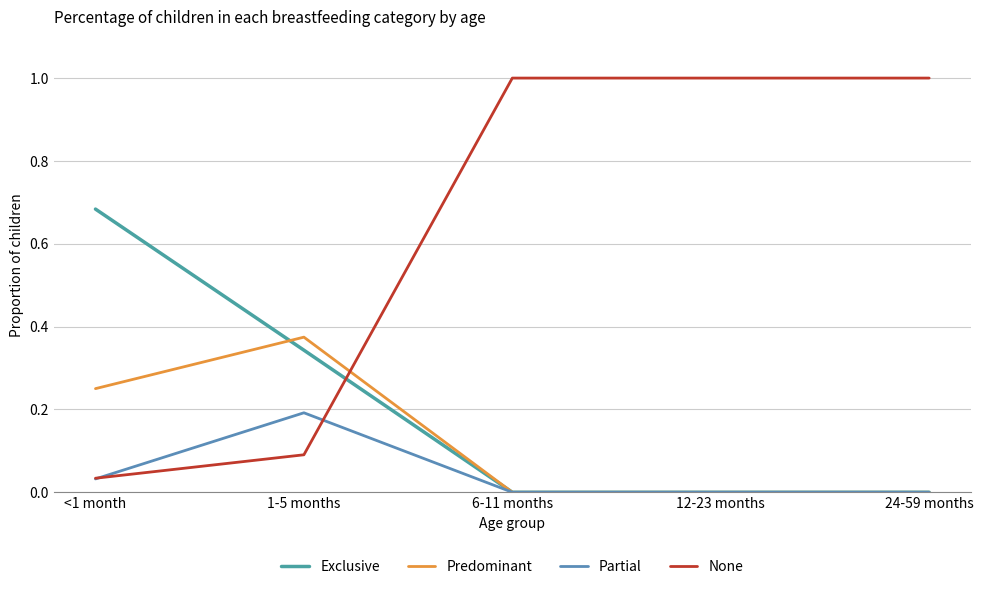

What is the label of the 4th point from the right?

1-5 months